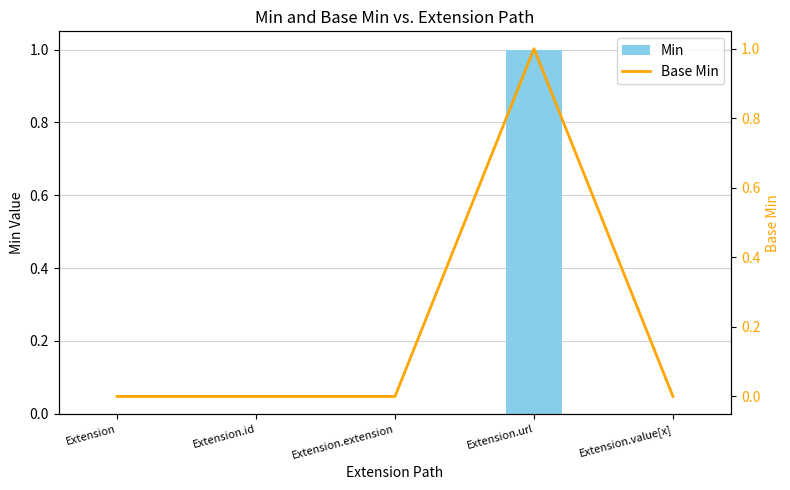

What is the label of the 2nd bar from the left?

Extension.id